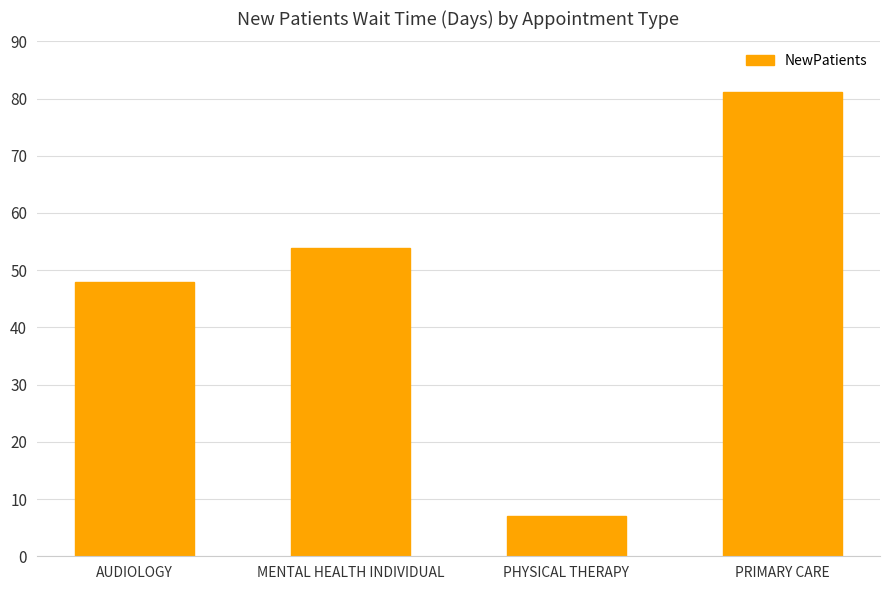

What is the difference between the maximum and minimum values?

74.1